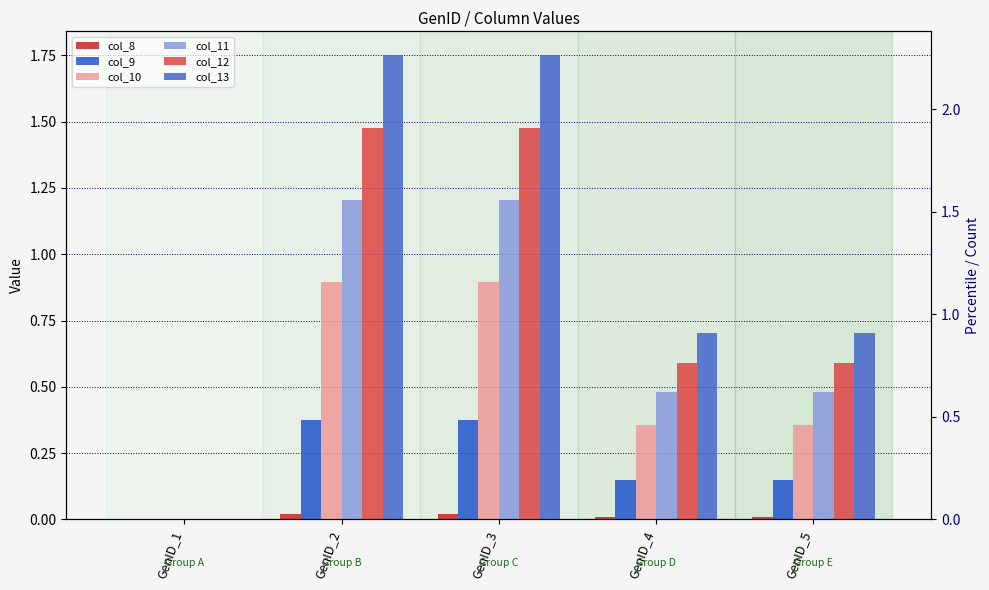

What is the difference between the col_12 values at GenID_3 and GenID_4?

0.9